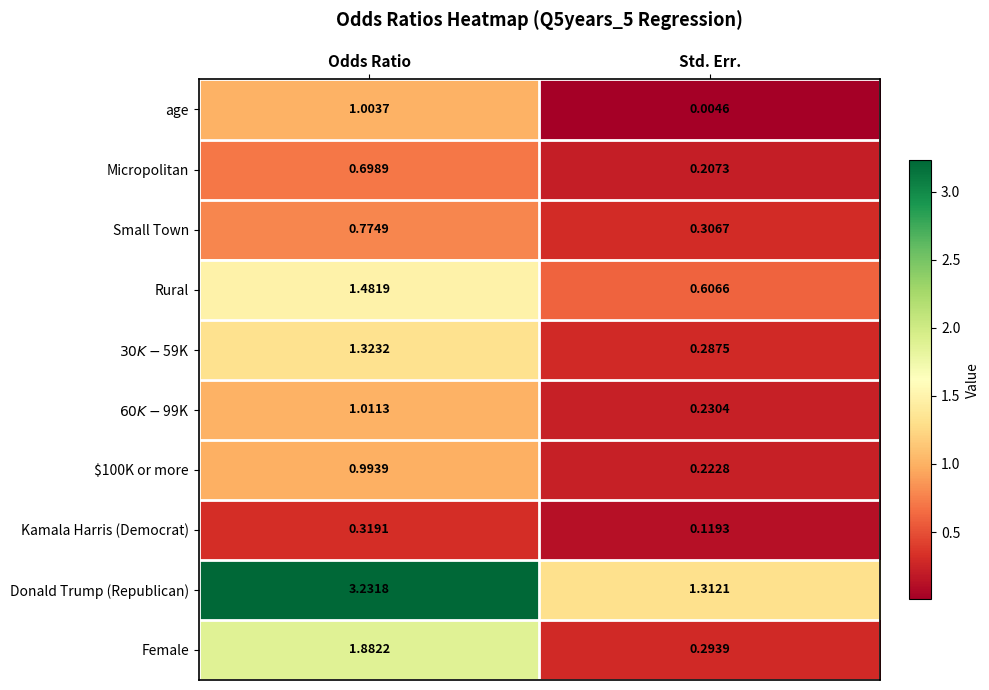

Which series has the largest range (max minus min)?

Donald Trump (Republican)